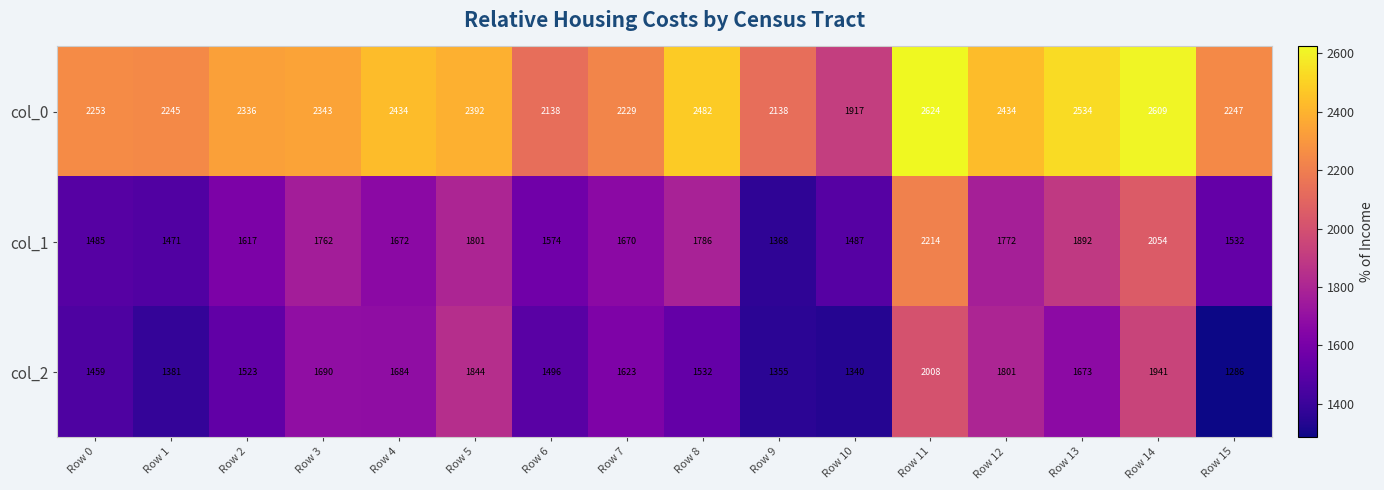

What is the minimum value shown in the chart?

1286